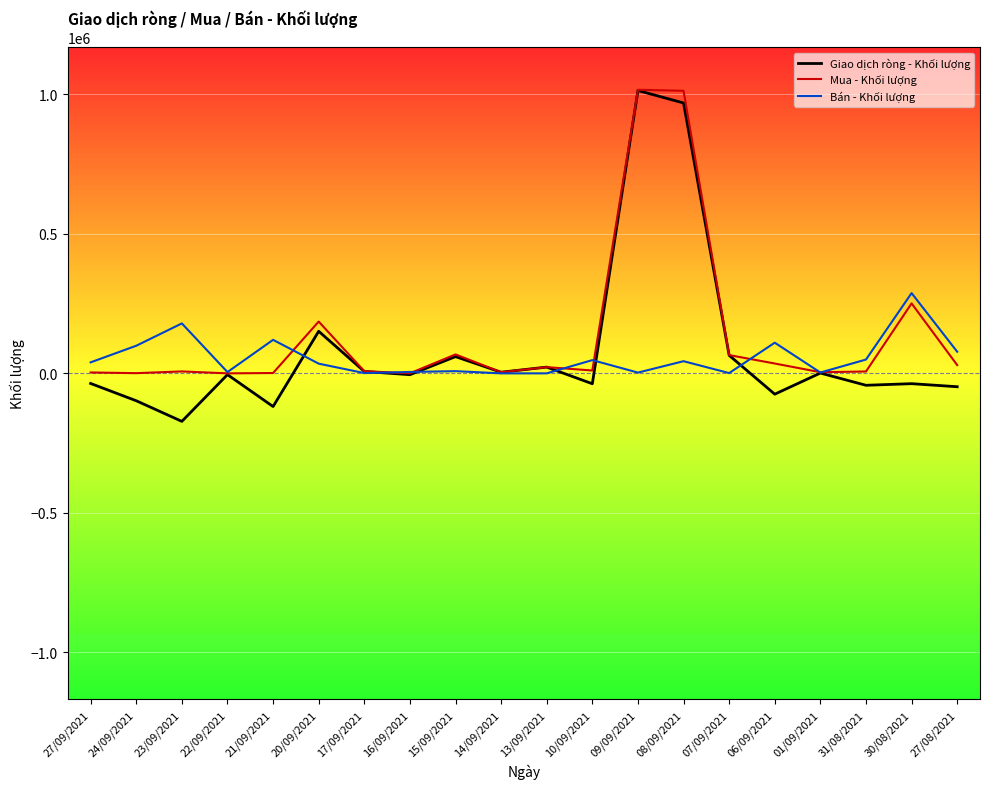

How many interior local peaks does the Bán - Khối lượng series have?

7